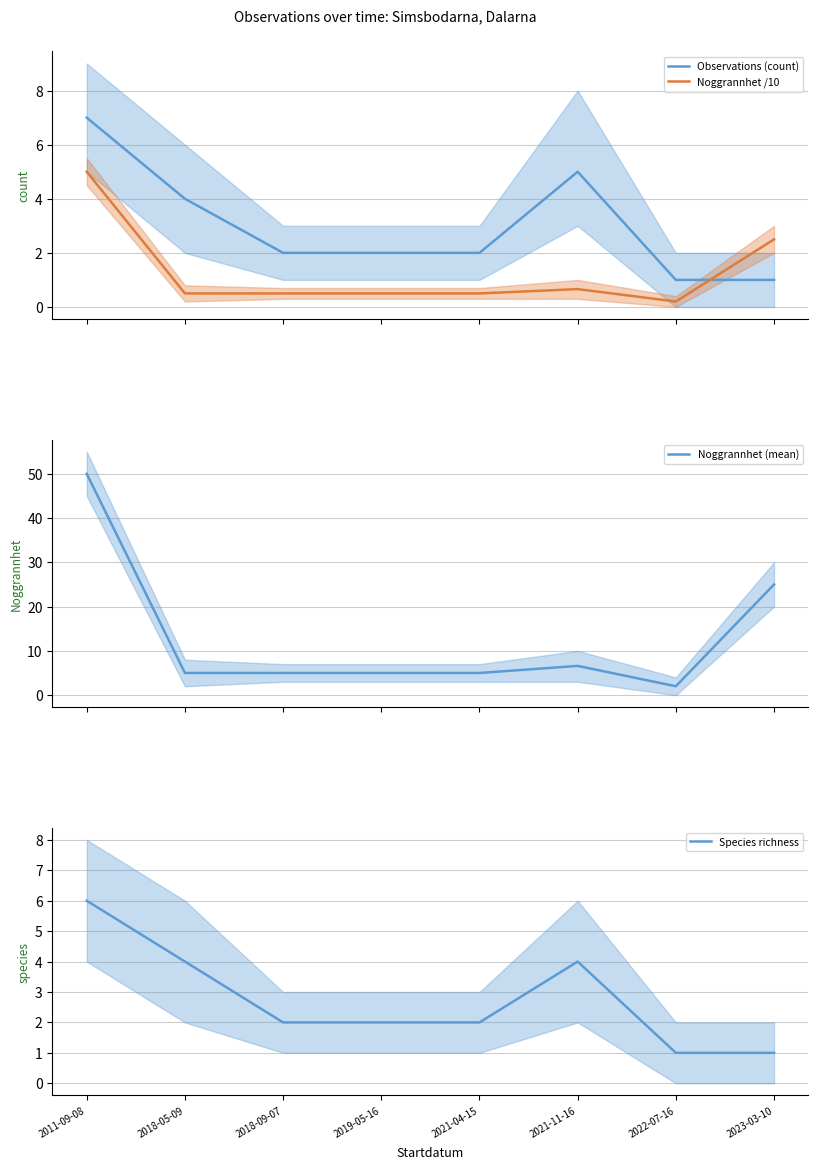

Where is the first local maximum for Observations (count)?

2021-11-16